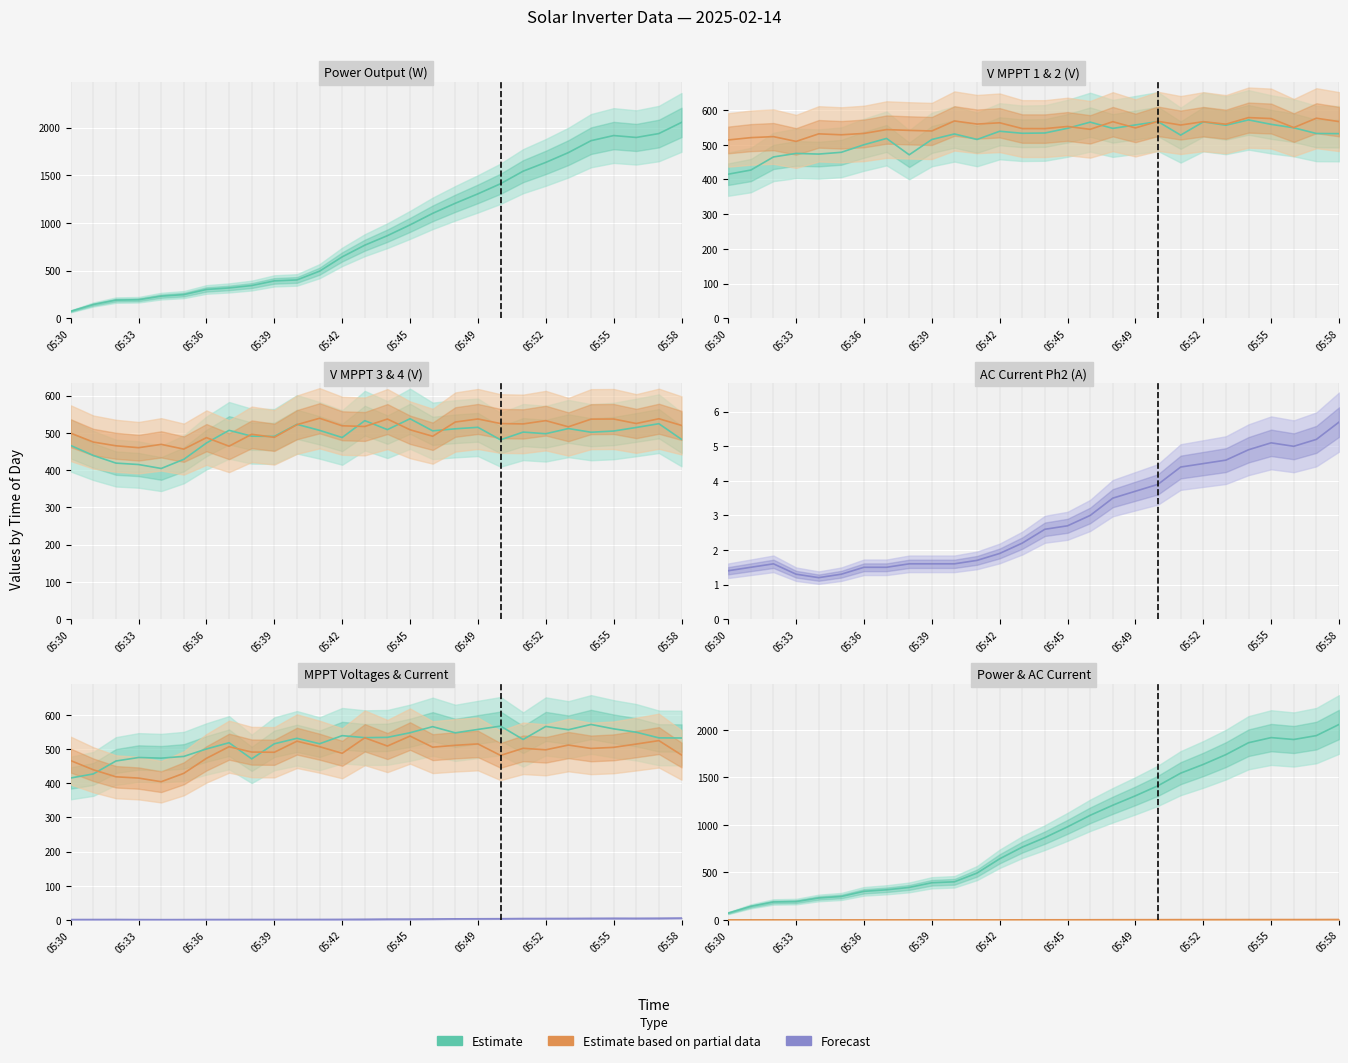

True or false: Estimate has a value of 1919.0 at 05:49.

False